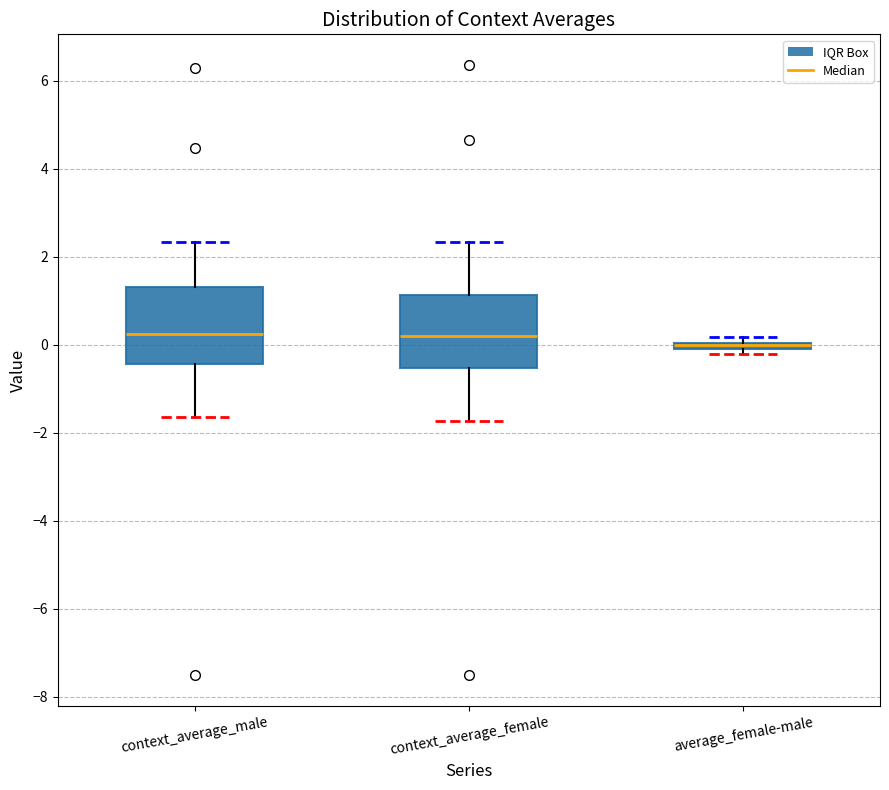

Where does the lower whisker of the box for context_average_male end on the y-axis? The values are not printed on the chart, so give them approximately, as read against the axis.

-1.6